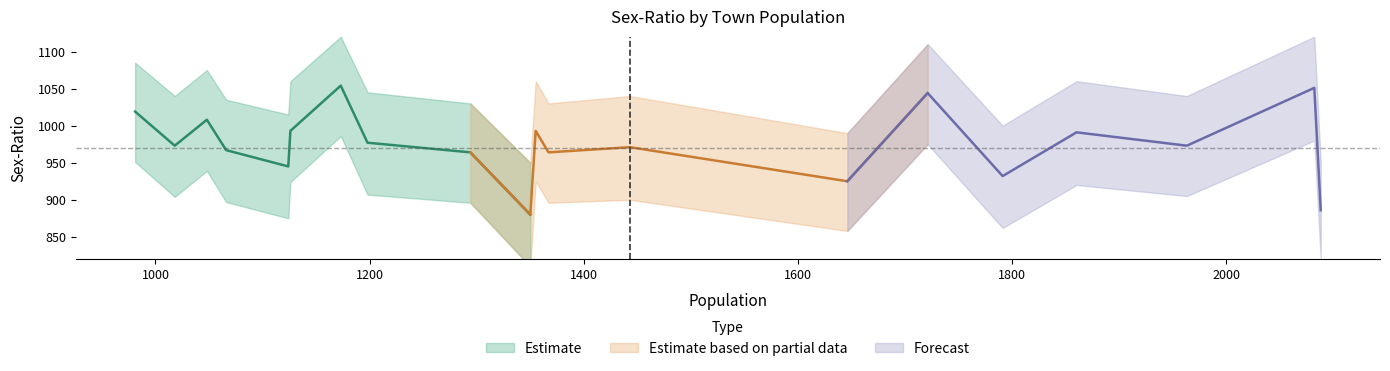

Reading left to right, list all the values displayed in this chart.

POPULATION: 2088	2082	1963	1860	1791	1721	1646	1443	1367	1355	1350	1294	1198	1173	1126	1124	1066	1048	1018	981
SEX-RATIO: 886	1051	973	991	932	1044	925	971	964	993	880	964	977	1054	993	945	967	1008	973	1019
SEX-RATIO-upper: 950	1120	1040	1060	1000	1110	990	1040	1030	1060	950	1030	1045	1120	1060	1015	1035	1075	1040	1085
SEX-RATIO-lower: 820	980	905	920	862	975	858	900	896	925	810	896	907	986	924	875	897	939	904	951